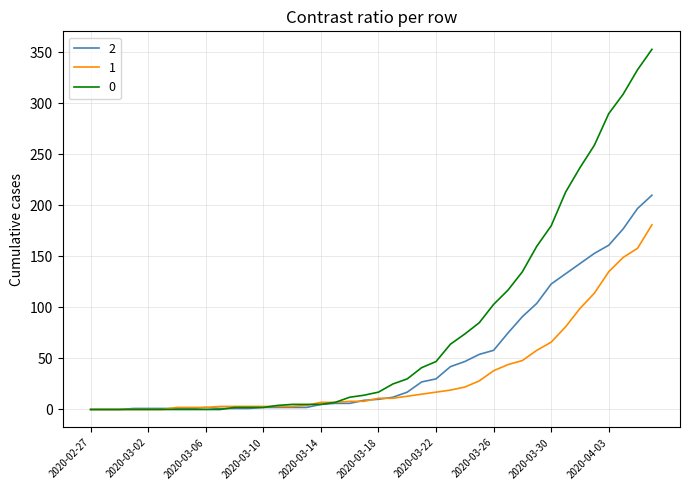

What is the maximum value shown in the chart?

353